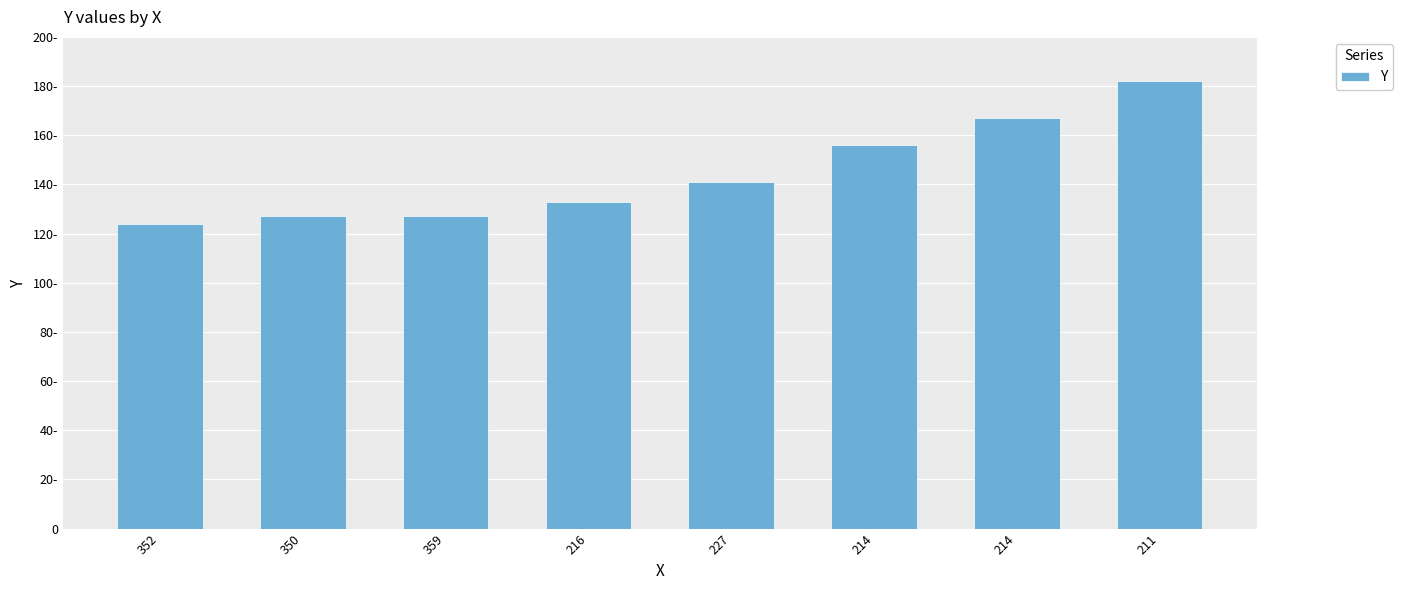

What is the value of the 1st bar from the left?

124